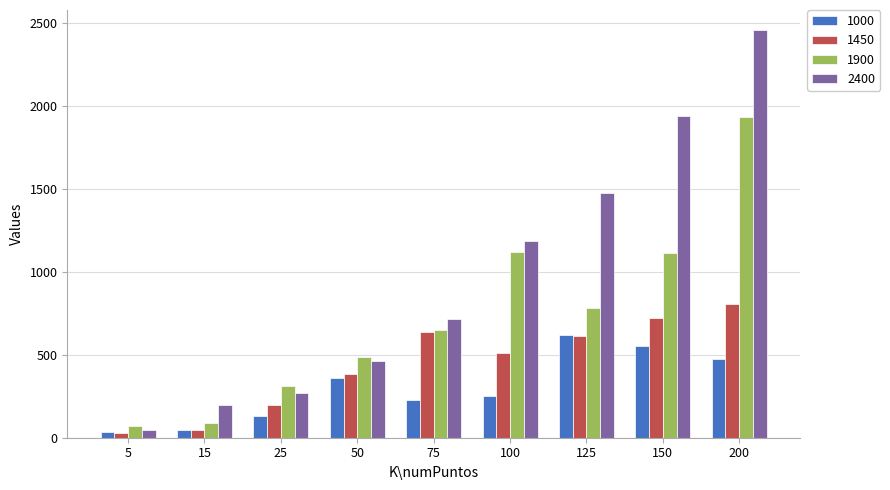

How many distinct data groups are displayed?

4